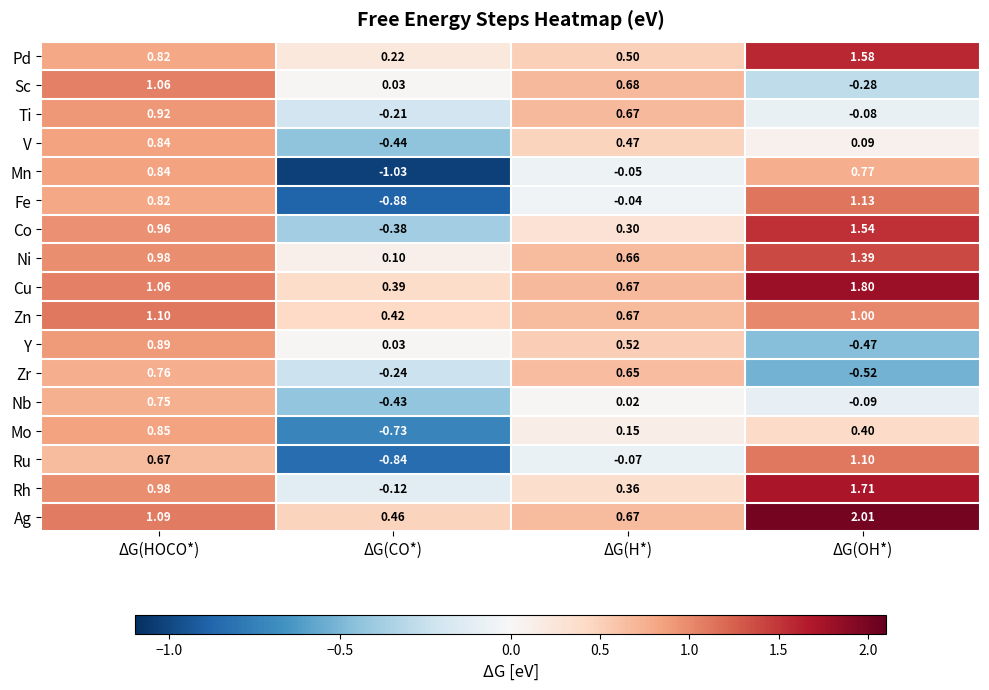

Where is Ag nearest to the value 1?

ΔG(HOCO*)